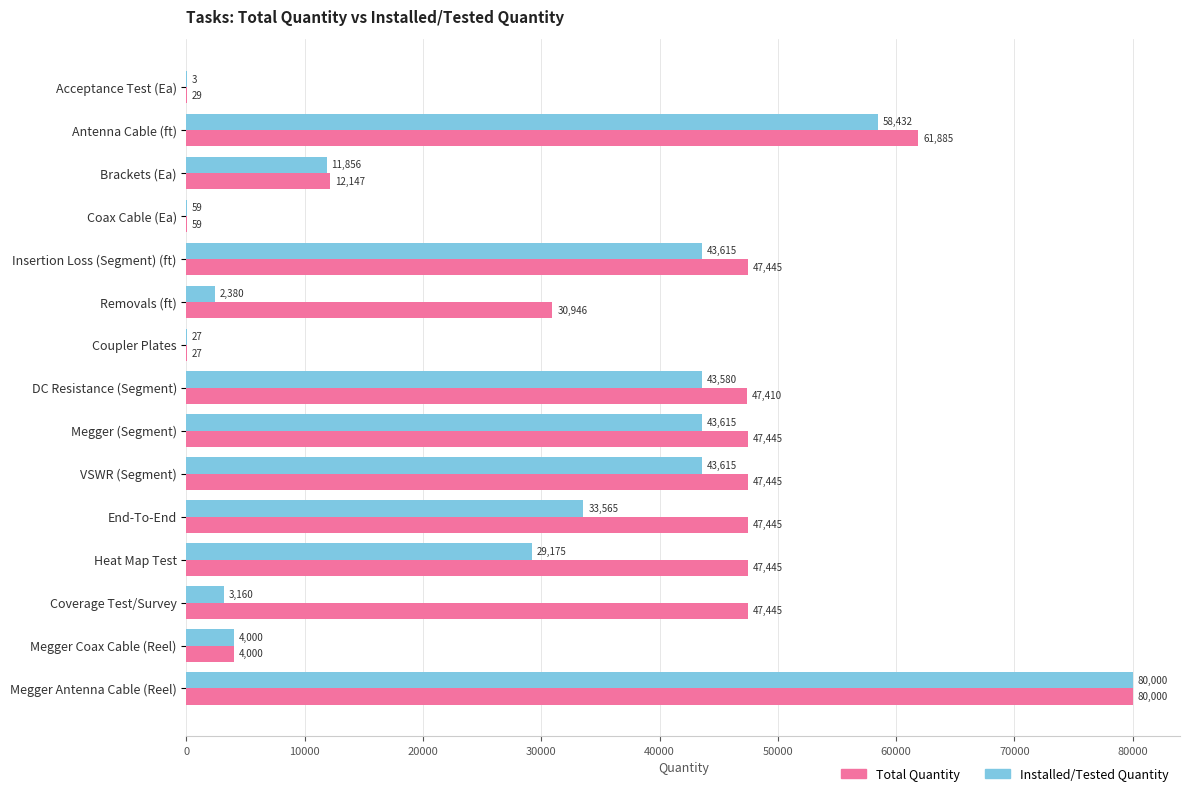

What is the sum of the Installed/Tested Quantity values at Antenna Cable (ft) and DC Resistance (Segment)?

102012